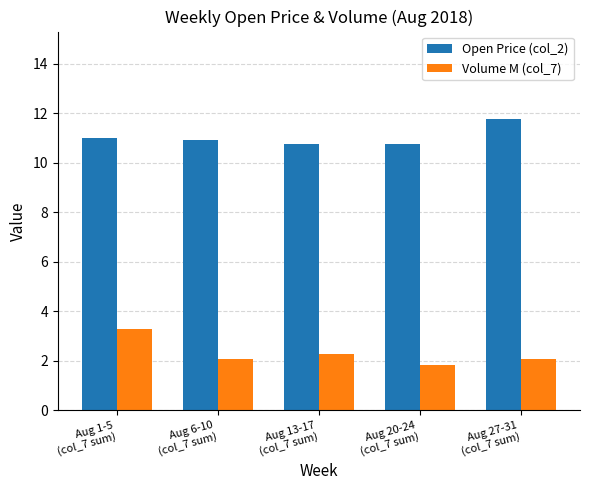

Reading left to right, list all the values displayed in this chart.

Open Price (col_2): Aug 1-5
(col_7 sum)=11.0	Aug 6-10
(col_7 sum)=10.9	Aug 13-17
(col_7 sum)=10.8	Aug 20-24
(col_7 sum)=10.8	Aug 27-31
(col_7 sum)=11.8
Volume M (col_7): Aug 1-5
(col_7 sum)=3.3	Aug 6-10
(col_7 sum)=2.1	Aug 13-17
(col_7 sum)=2.3	Aug 20-24
(col_7 sum)=1.8	Aug 27-31
(col_7 sum)=2.1